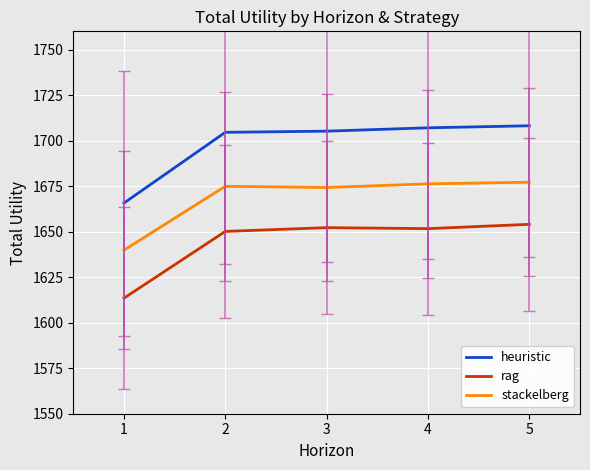

Rank the series by their maximum value, from highest to lowest.

heuristic, stackelberg, rag